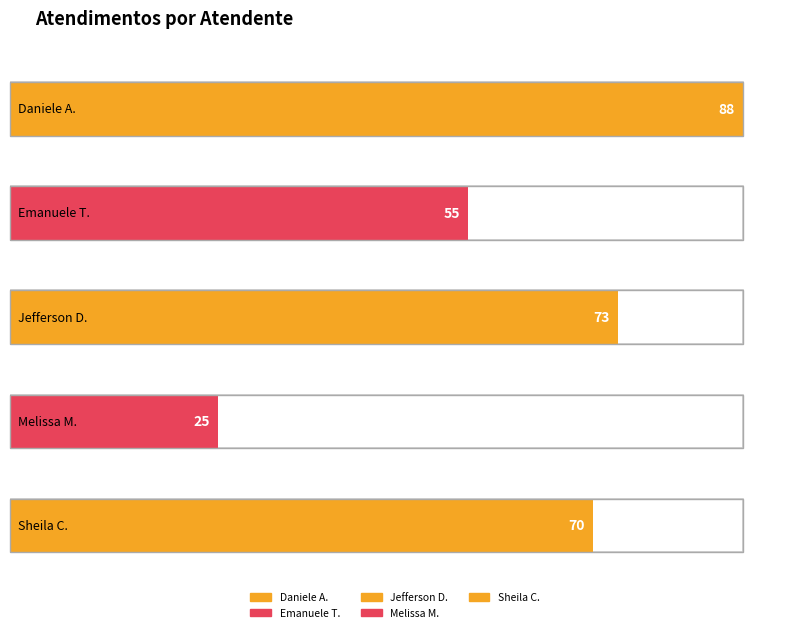

Rank the categories by value from highest to lowest.

Daniele Aparecida dos Santos, Jefferson Dias dos Santos, Sheila Catarina de Campos, Emanuele Taiete Benigno, Melissa Maria Caleffi Zechini